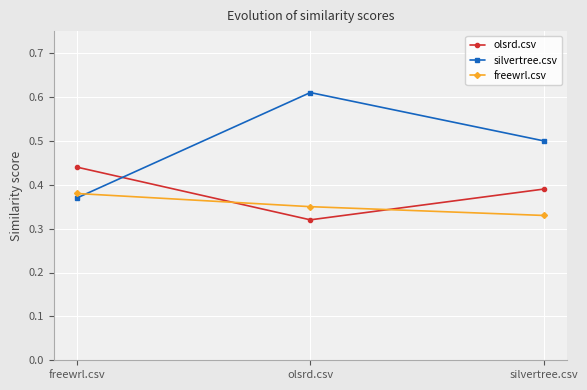

Which category has the lowest value in the olsrd.csv series?

olsrd.csv